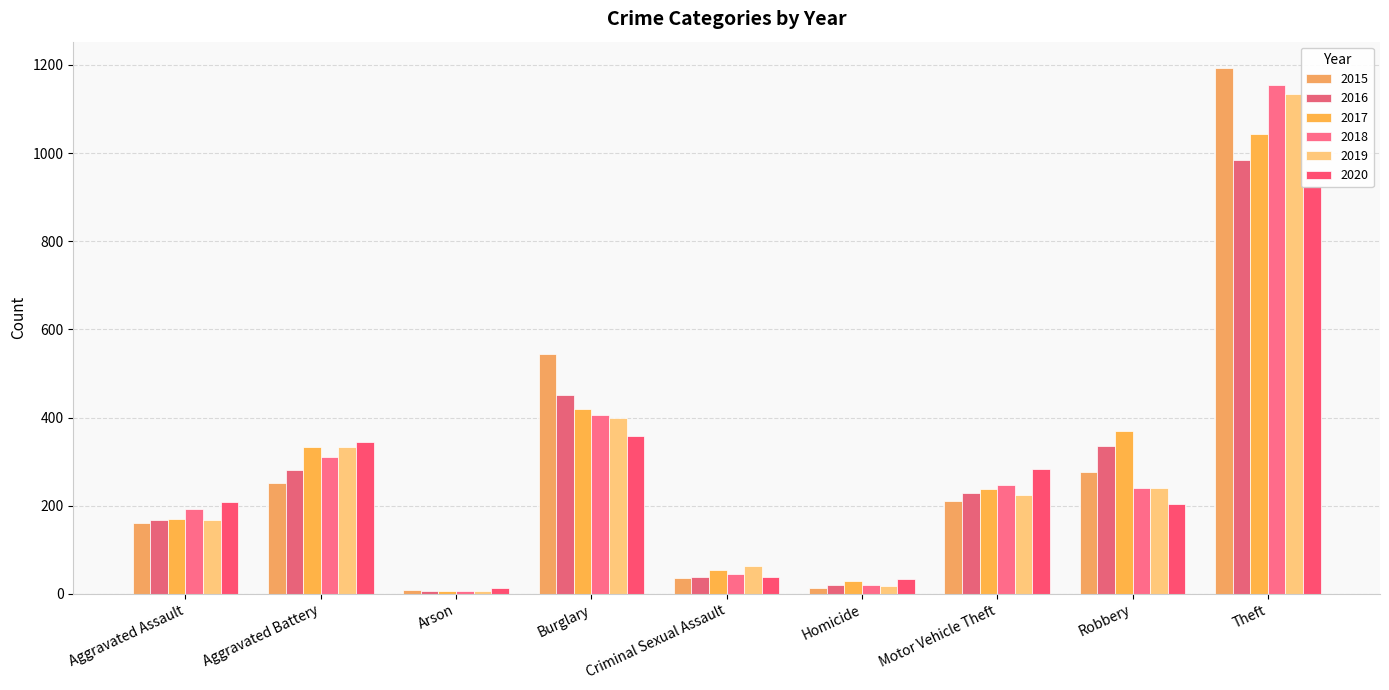

How many bars are there in total?

54